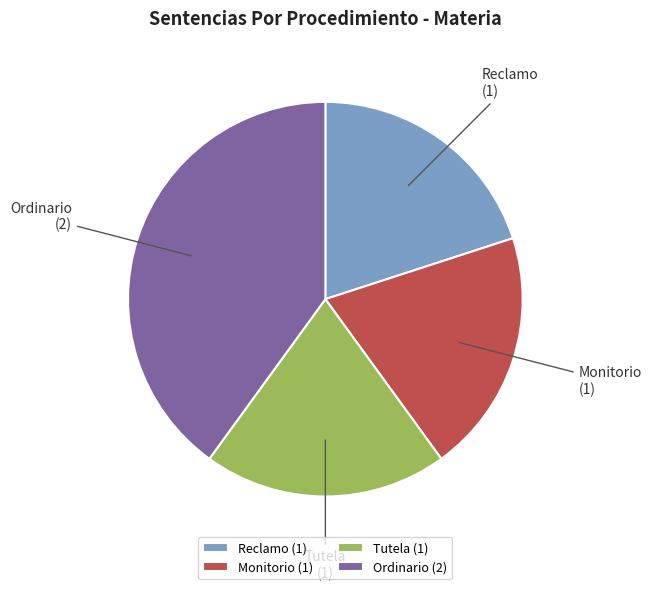

The Ordinario (2) slice represents 40% of the pie. True or false?

True